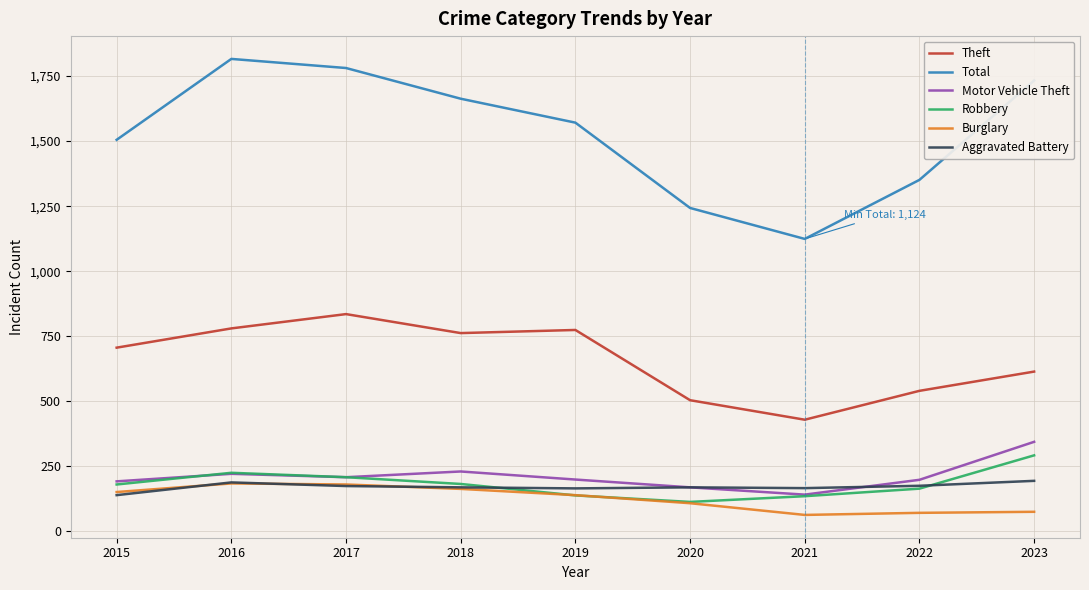

True or false: Theft and Robbery intersect in this chart.

False